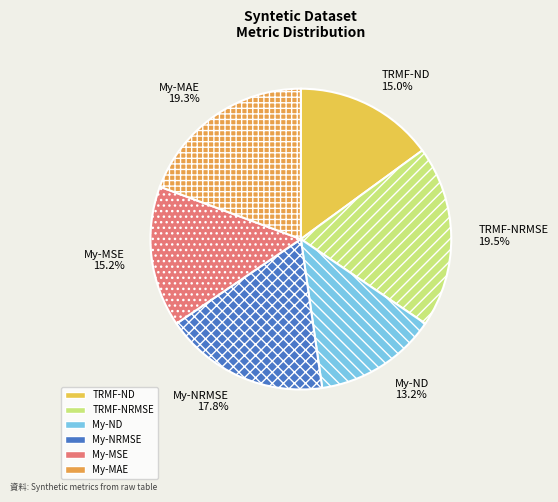

What percentage do My-MAE 19.3% and My-MSE 15.2% together represent?

34.5%